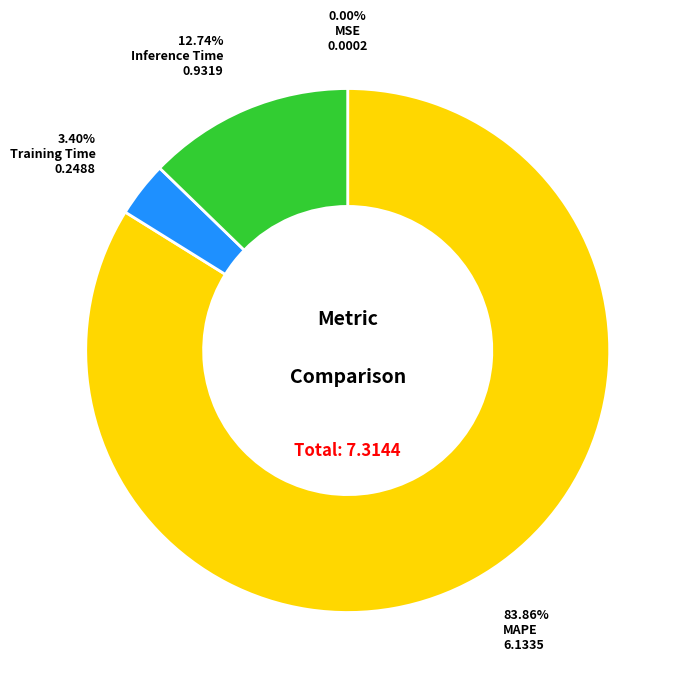

To the nearest percent, what is the average slice percentage?

25%